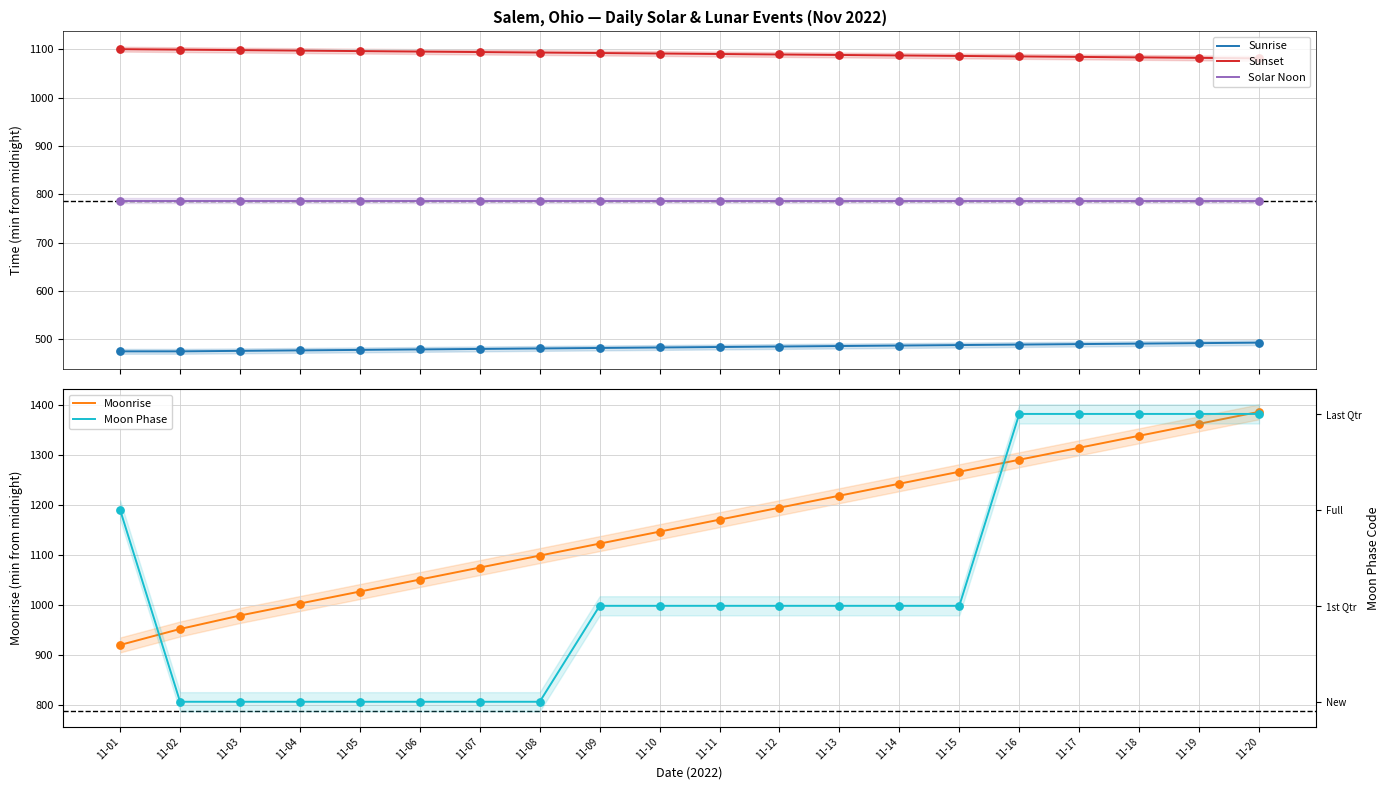

Which series contains the highest Y value?

Moonrise